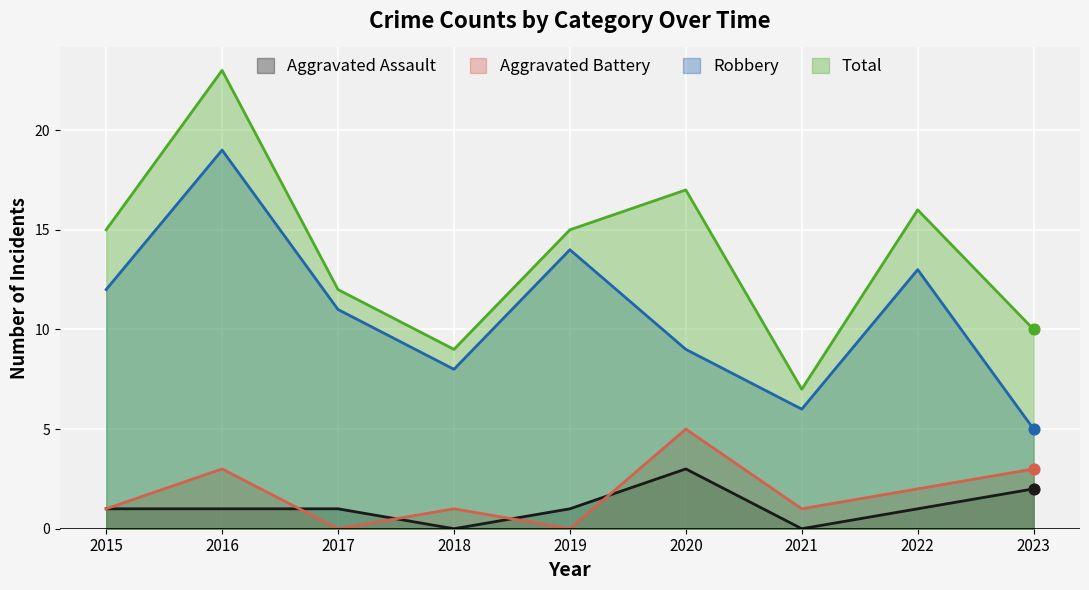

Which series has the largest total across all categories?

Total